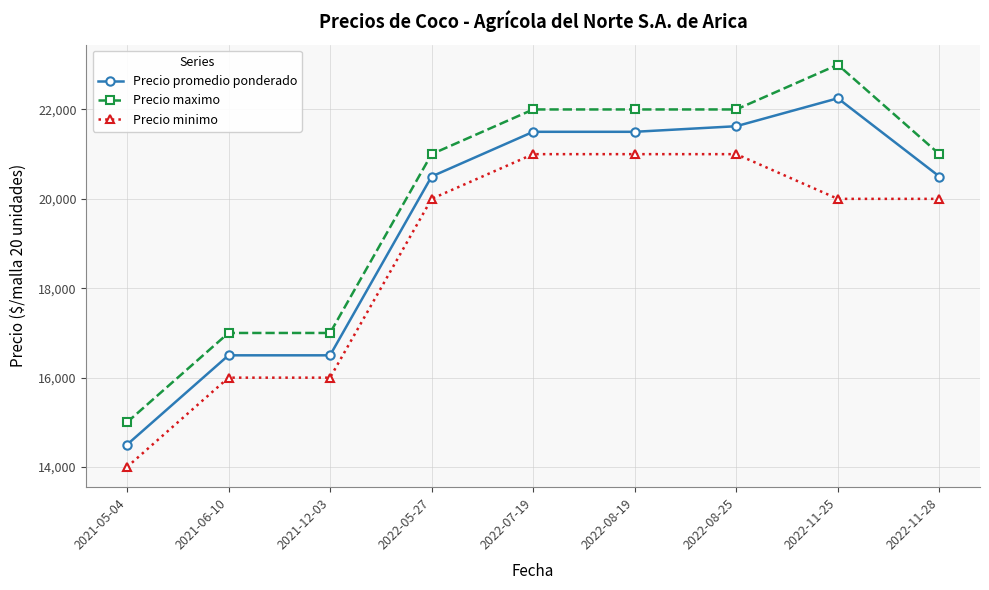

What is the sum of the Precio promedio ponderado values at 2022-05-27 and 2021-05-04?

35000